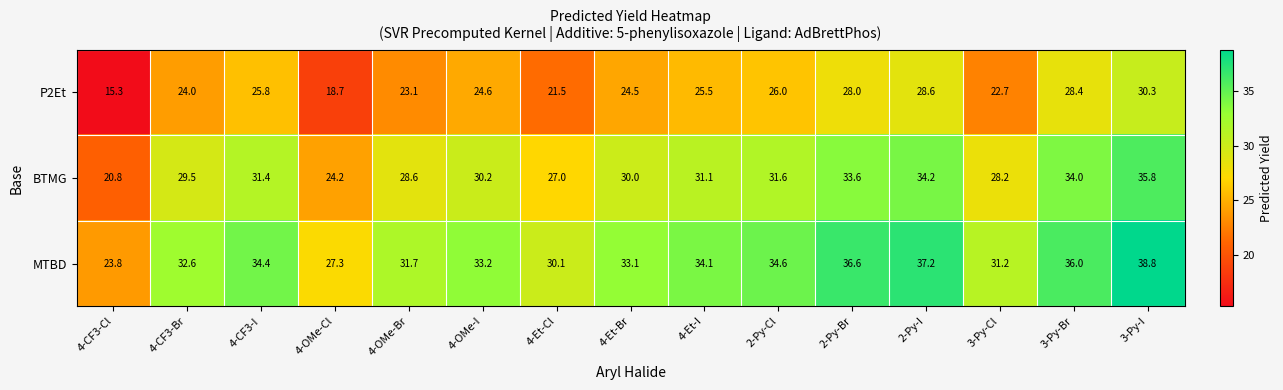

At which category is the sum across all series the highest?

3-Py-I